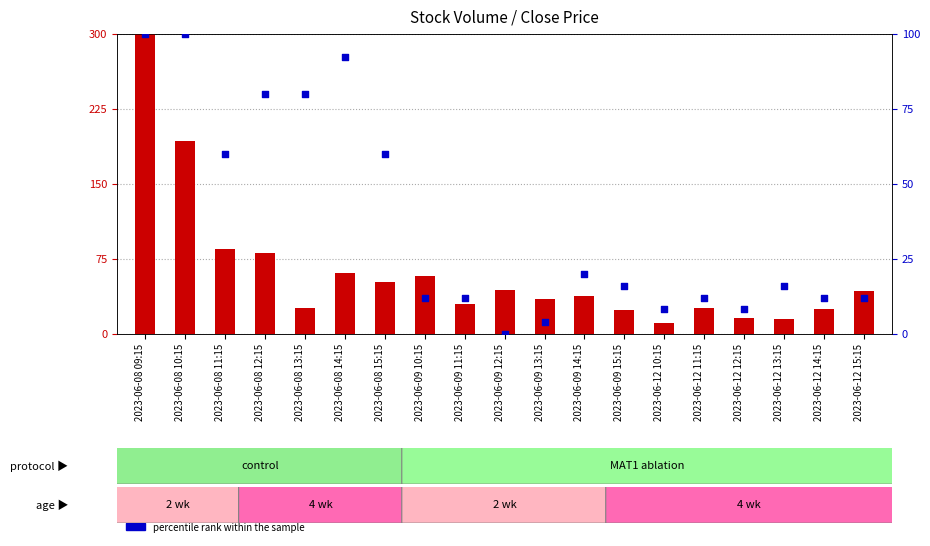

Which series has the largest total across all categories?

count